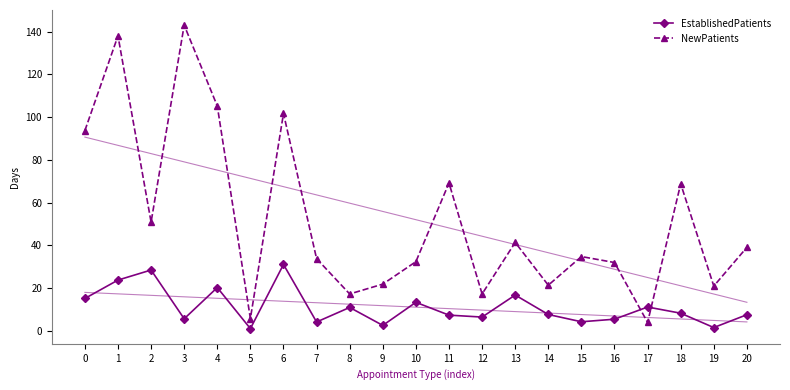

How many times do NewPatients and EstablishedPatients cross each other?

2